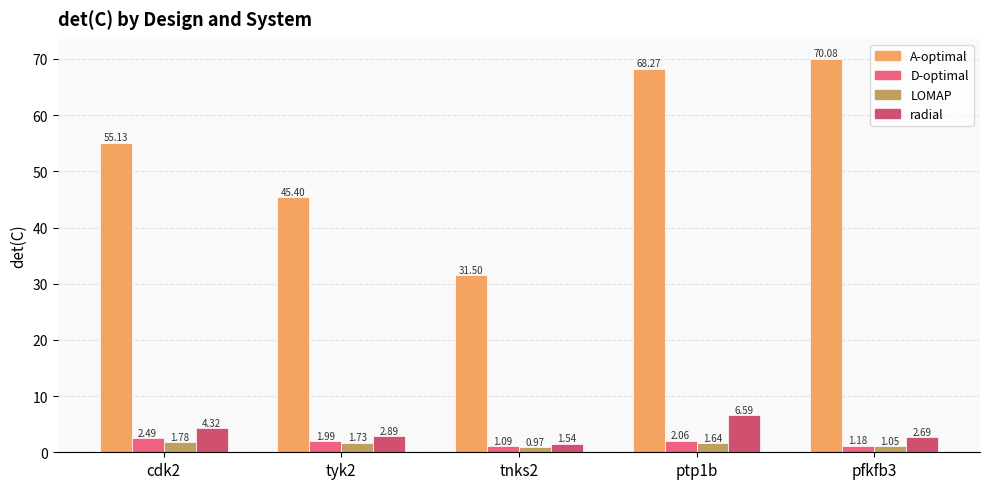

How many groups of bars are there?

5